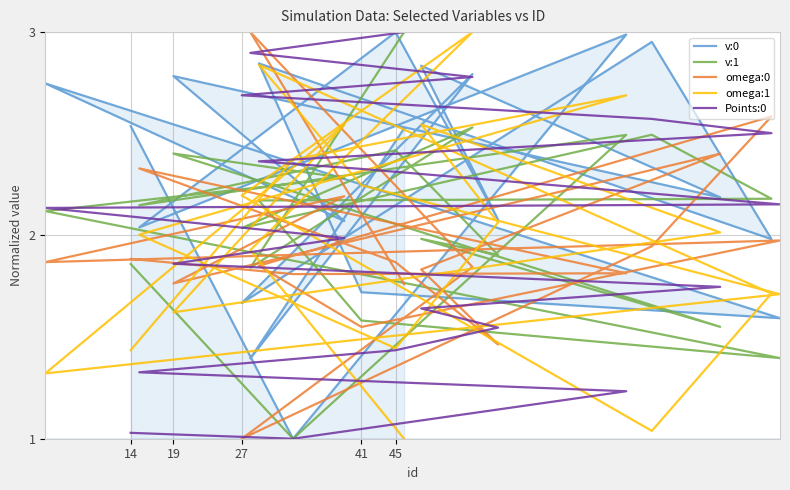

Reading left to right, what are all the values shown in this chart?

v:0: 2.5	1.0	3.0	2.0	3.0	2.1	2.8	2.2	2.8	2.1	2.7	1.6	1.7	2.8	2.0	3.0	1.7	2.8	1.4	2.5
v:1: 1.9	1.0	2.5	2.1	2.4	1.9	2.0	1.6	2.4	2.3	2.1	1.4	1.6	2.2	2.2	2.5	2.0	2.5	1.8	3.0
omega:0: 1.9	1.8	1.8	2.3	1.9	1.5	1.8	2.4	1.8	2.2	1.9	2.0	1.5	1.9	2.6	1.9	1.0	1.8	3.0	1.8
omega:1: 1.4	2.4	2.7	2.0	1.4	2.1	2.5	2.0	1.6	2.5	1.3	1.7	2.2	2.8	1.7	1.0	2.2	3.0	1.9	1.0
Points:0: 1.0	1.0	1.2	1.3	1.4	1.5	1.6	1.7	1.9	2.0	2.1	2.2	2.3	2.4	2.5	2.6	2.7	2.8	2.9	3.0